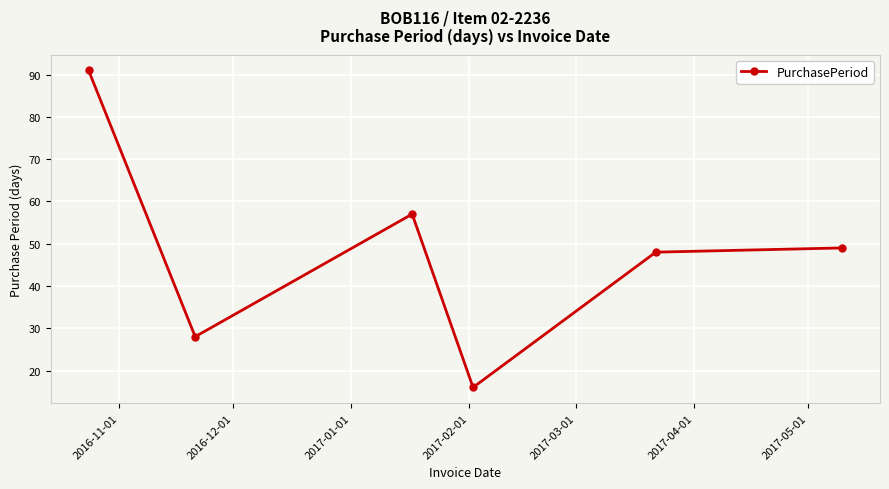

What is the difference between the second highest and second lowest values?

29